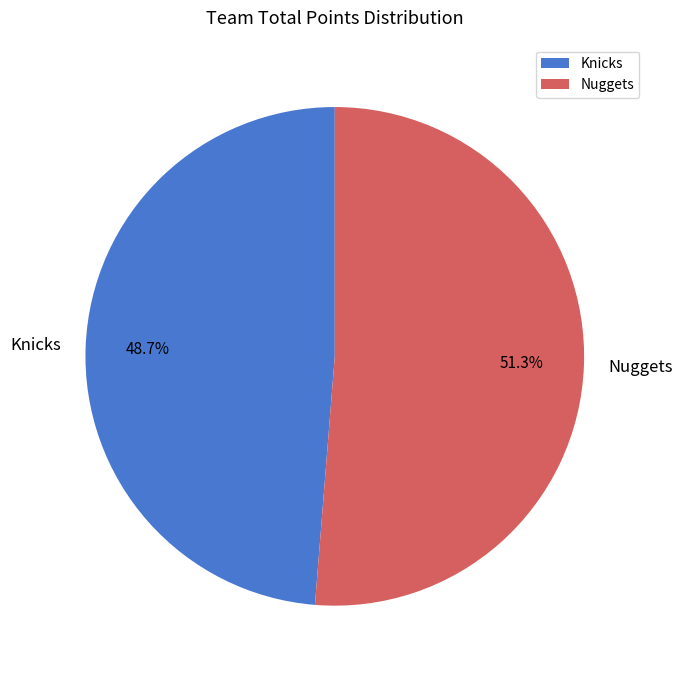

Is it true that Nuggets is 61% of the pie?

False